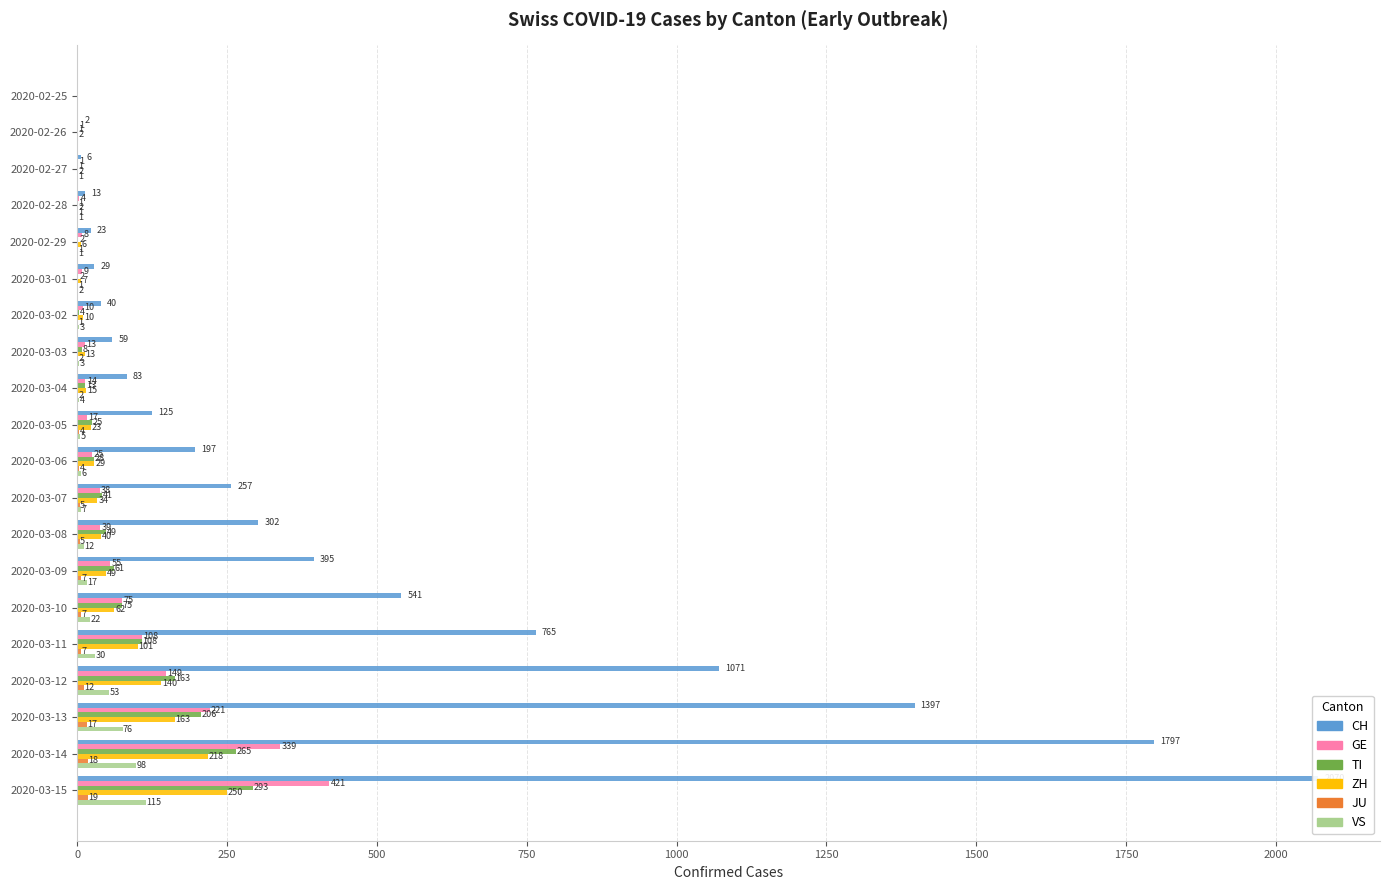

Rank the series by their maximum value, from highest to lowest.

CH, GE, TI, ZH, VS, JU